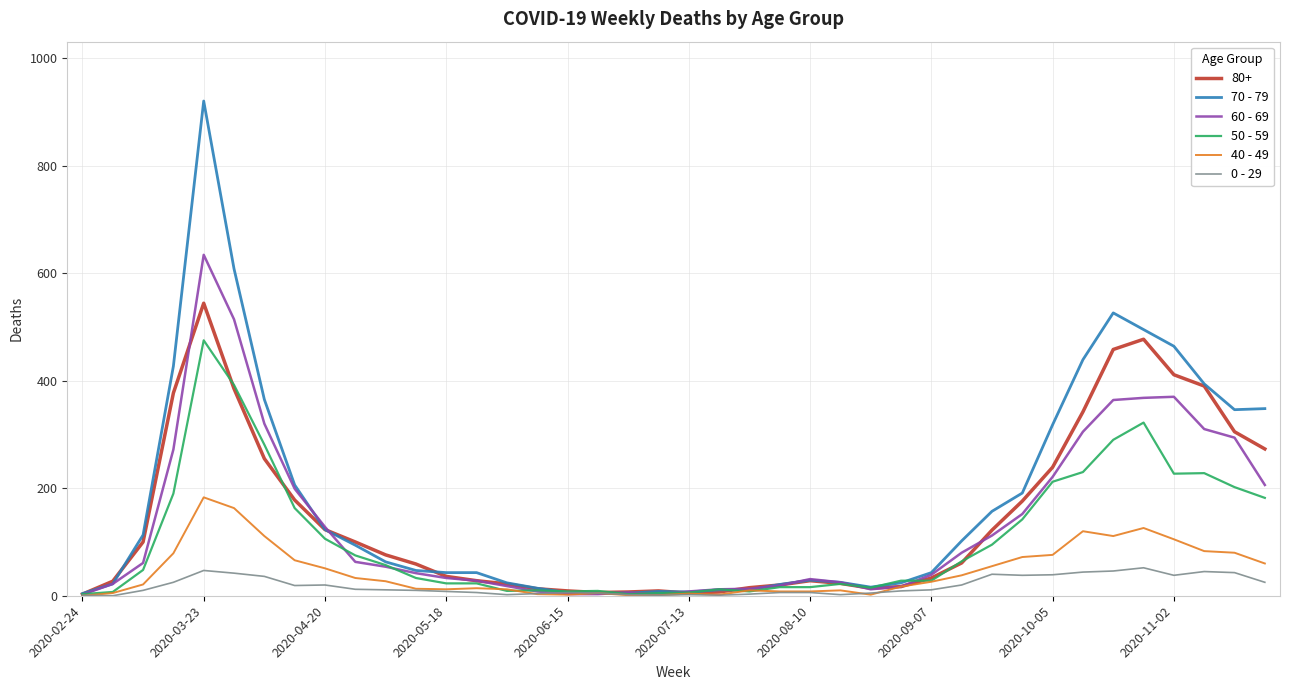

List the series in order of their peak value, highest first.

70 - 79, 60 - 69, 80+, 50 - 59, 40 - 49, 0 - 29